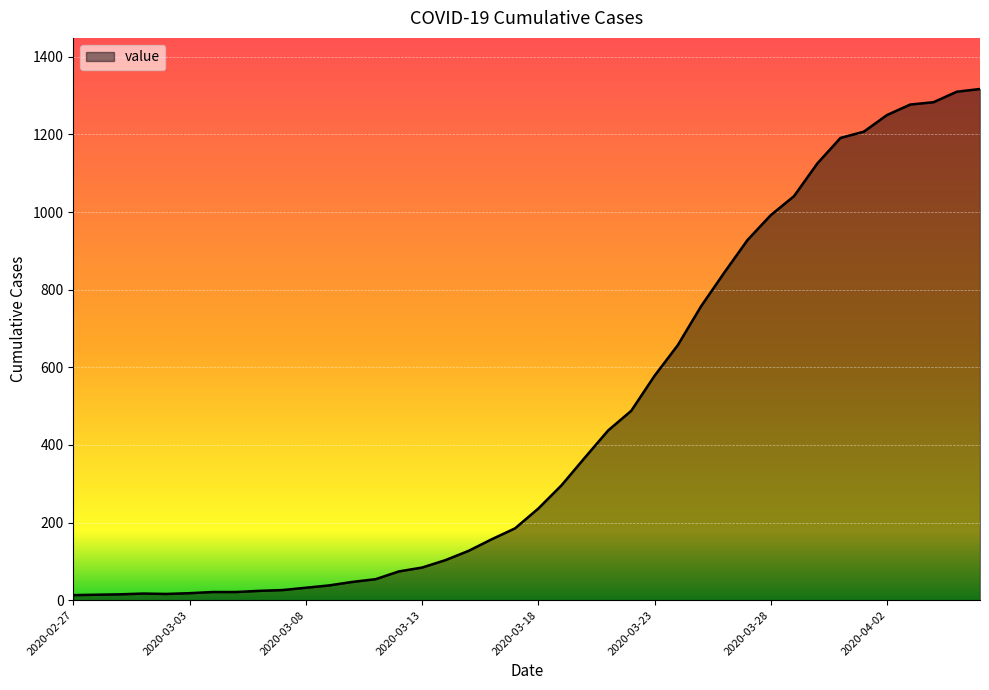

What is the difference between the maximum and minimum values?

1304